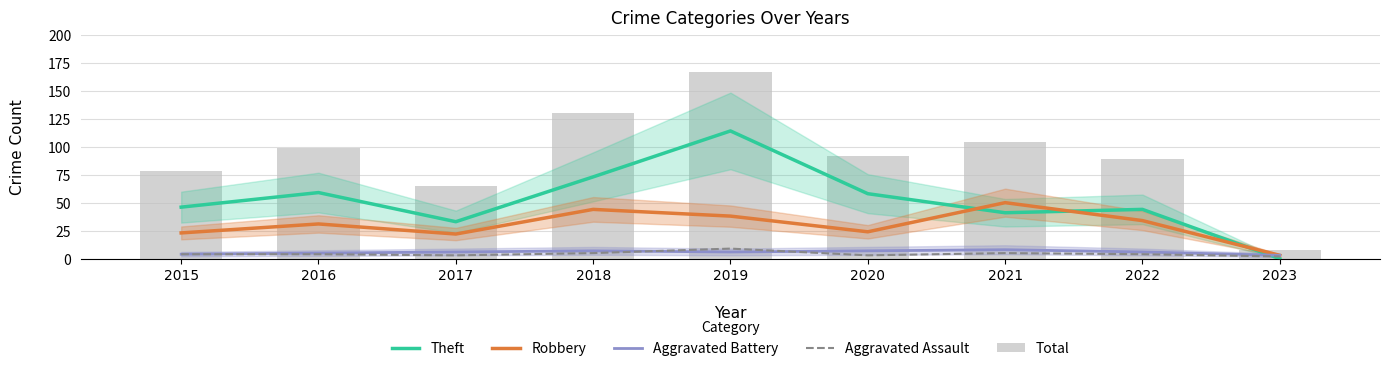

How many distinct data groups are displayed?

5